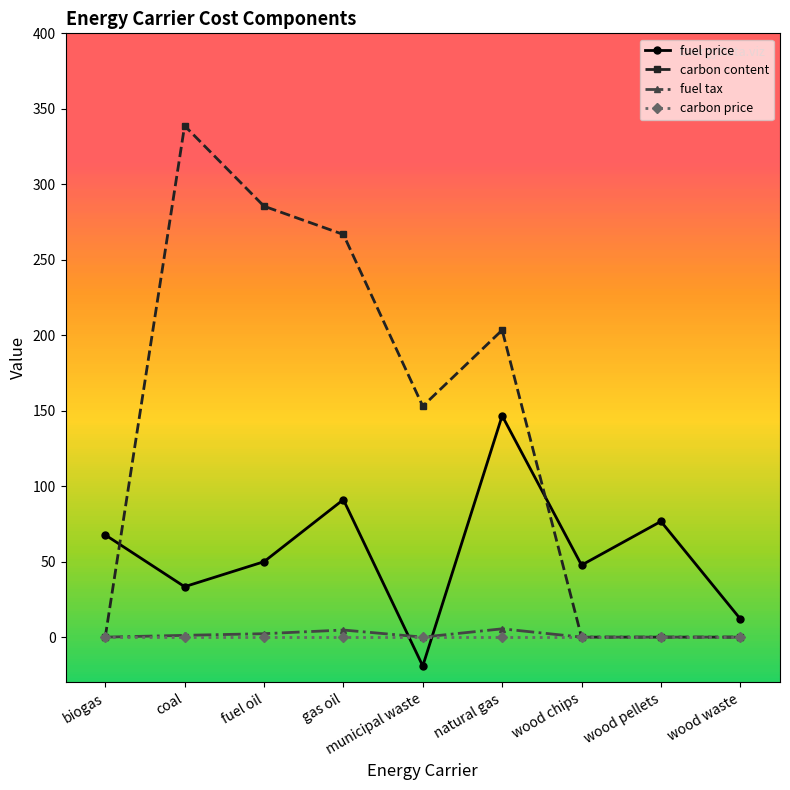

Which series changed the most between municipal waste and wood waste?

carbon content